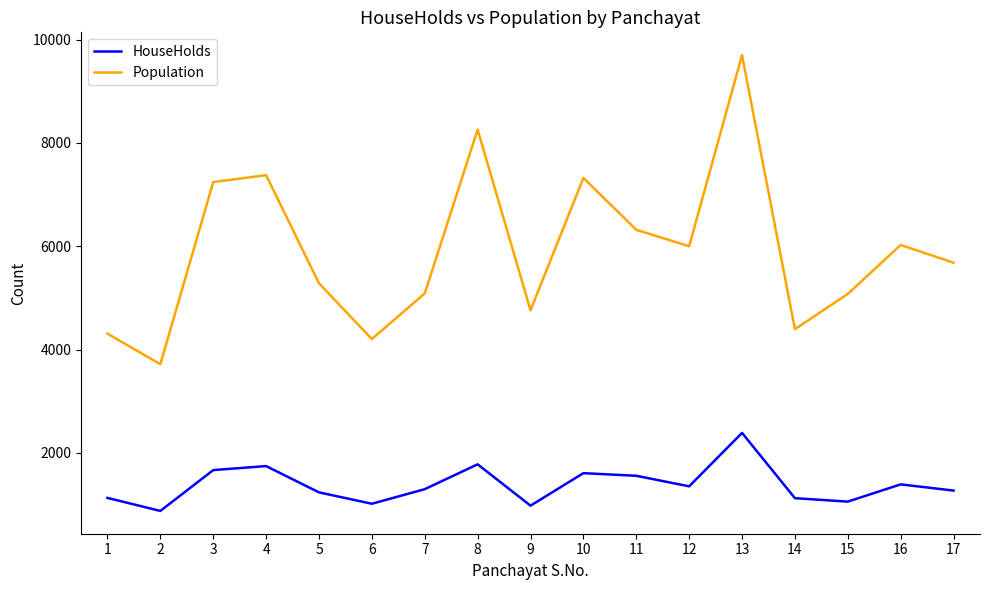

What value does the HouseHolds series have at 10, to the nearest 100?

1600